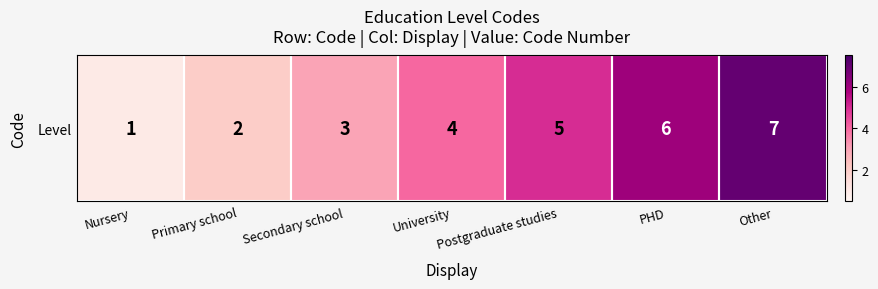

At which category does the chart reach its peak across all series?

Other